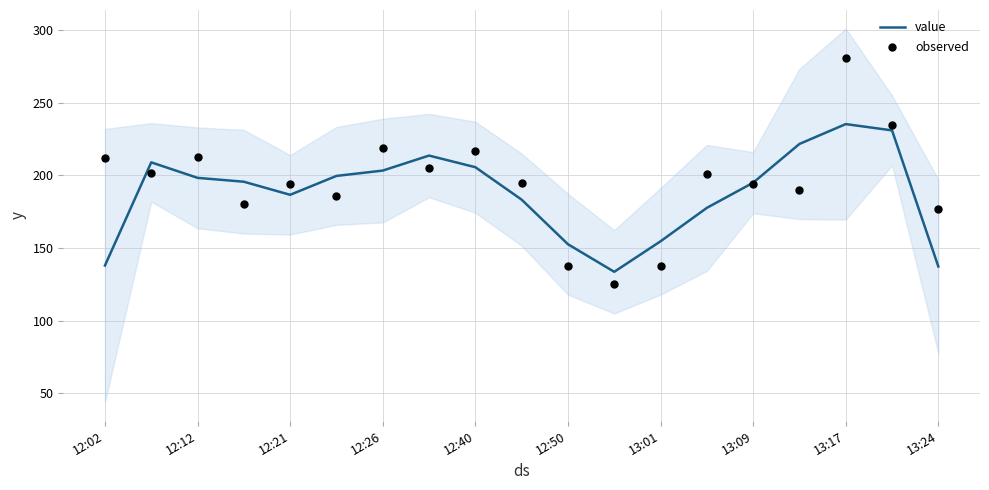

What is the total value across all series at 12:02?

350.0